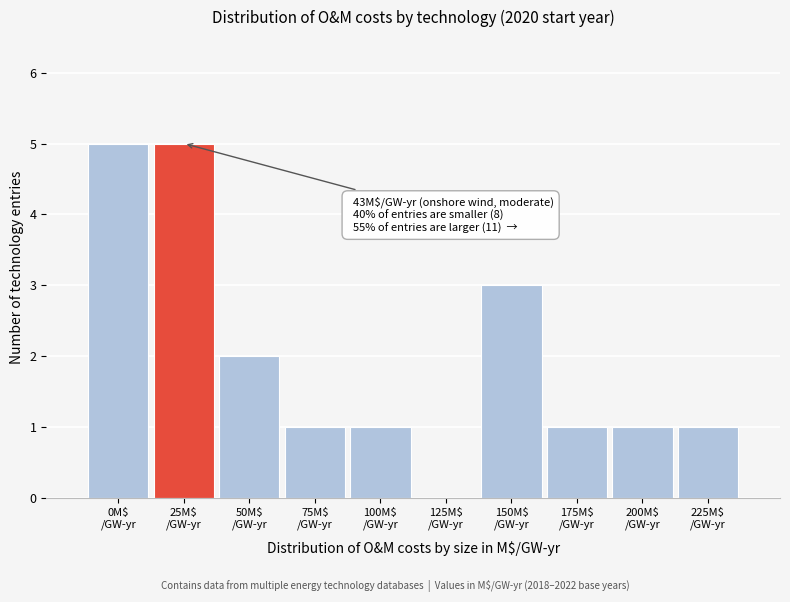

What is the maximum value shown in the chart?

5